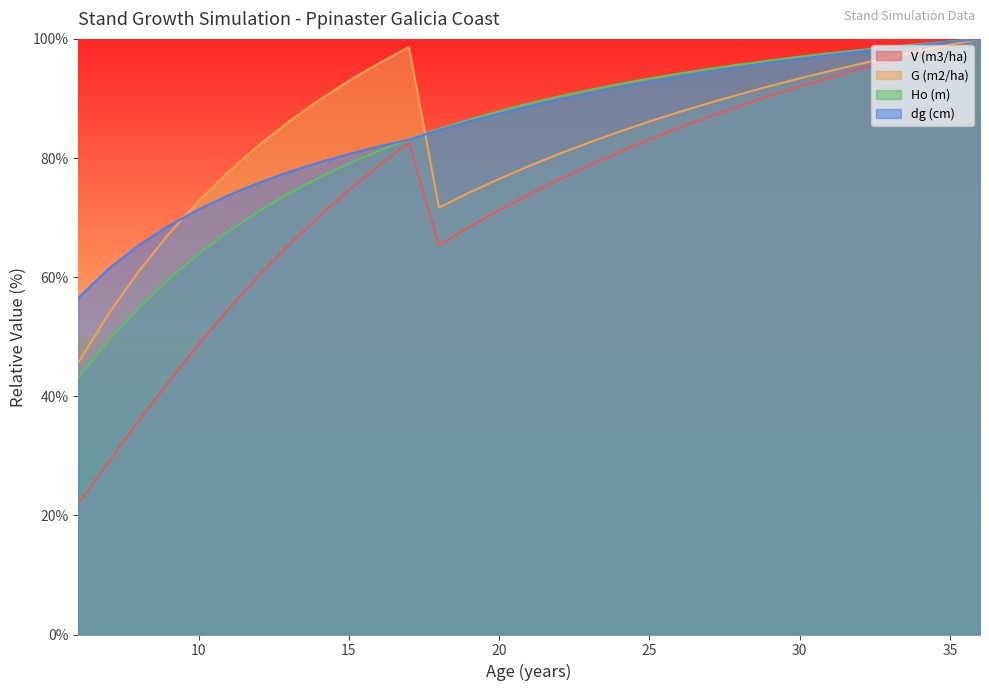

How many intersections are there between Ho (m) and G (m2/ha)?

1